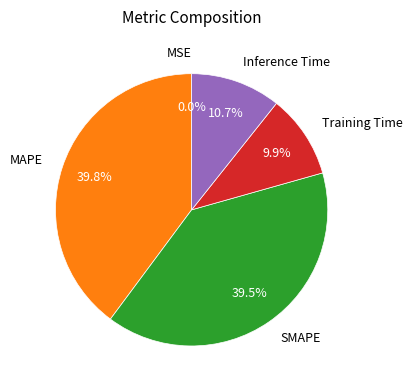

What percentage is NOT represented by MAPE?

60.2%